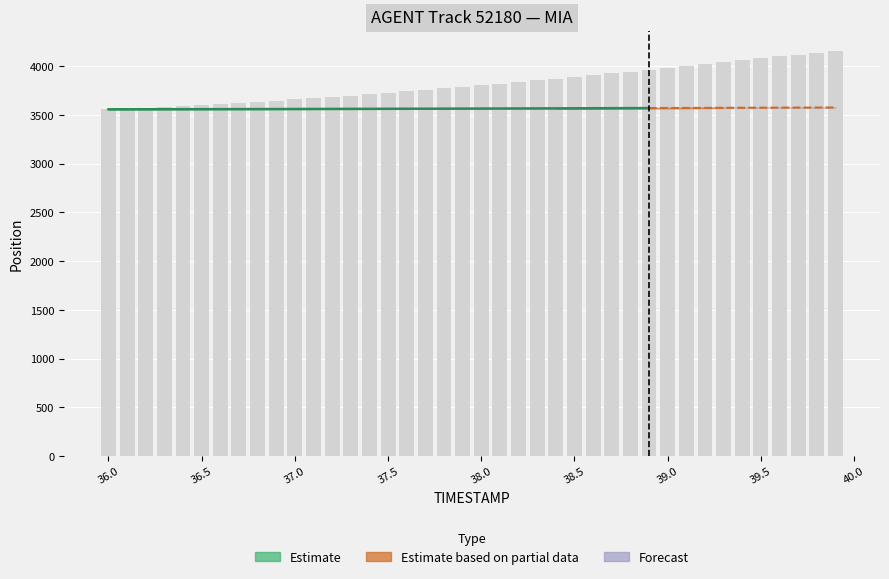

What is the difference between the second highest and minimum values?

580.7